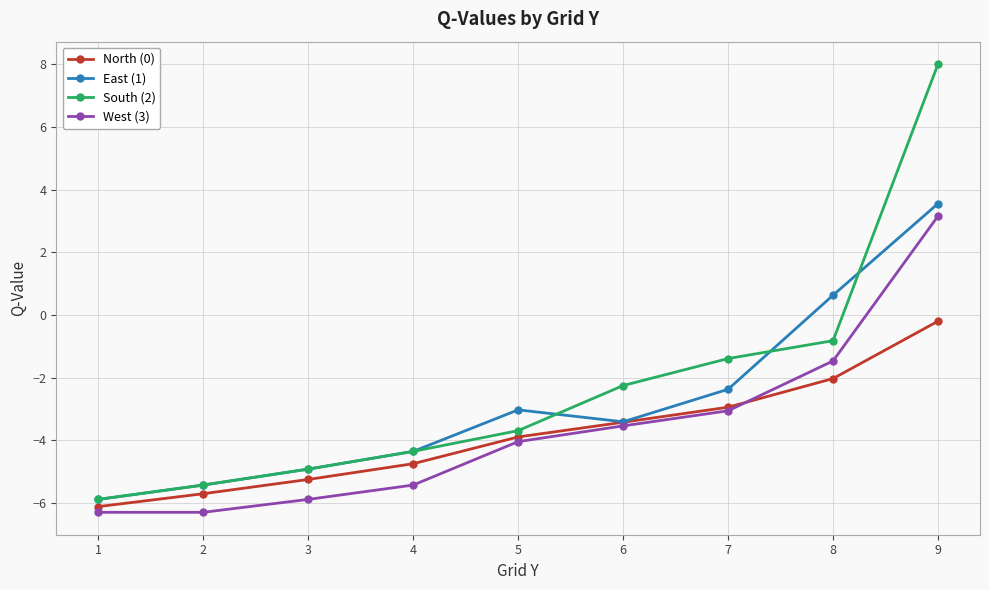

Read the East (1) value at 7.

-2.4